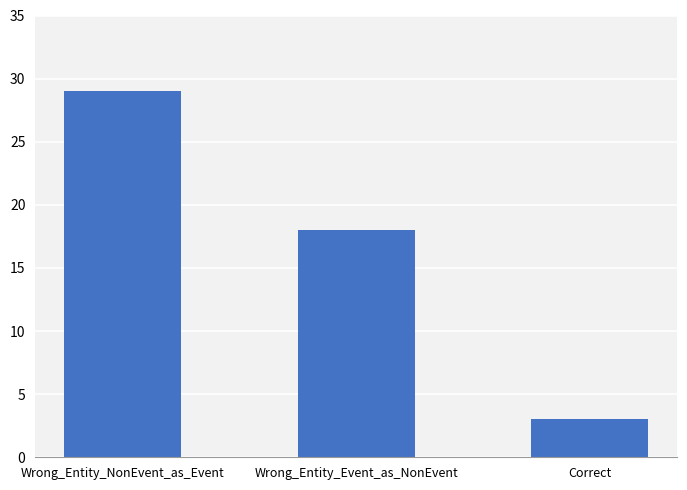

What is the ratio of the value at Wrong_Entity_NonEvent_as_Event to the value at Wrong_Entity_Event_as_NonEvent?

1.6